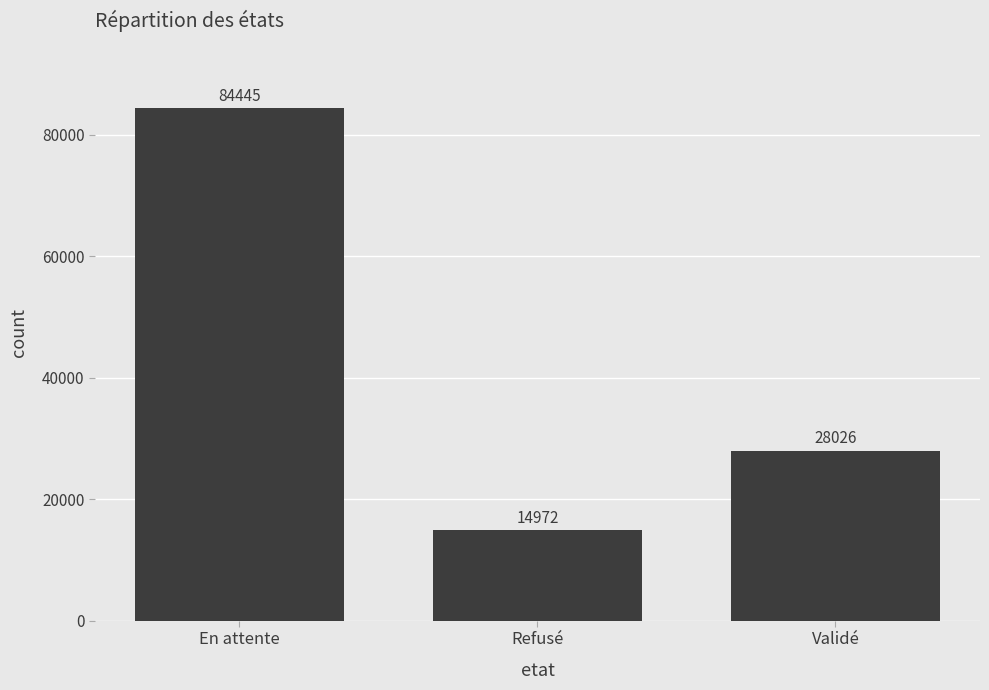

At which category does the chart reach its peak across all series?

En attente